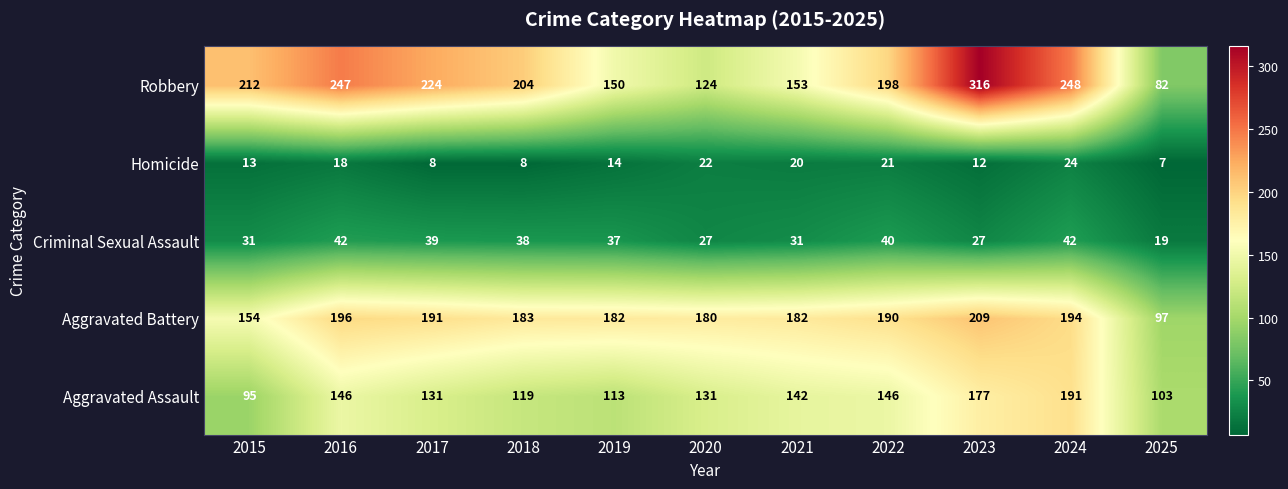

What is the greatest value displayed?

316